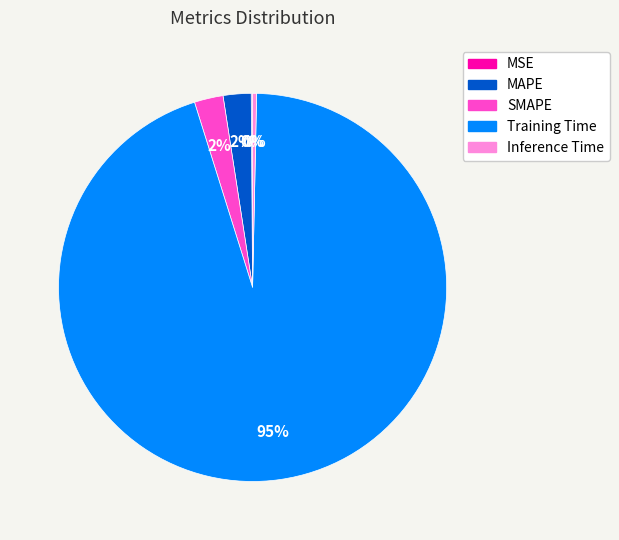

Is the sum of Training Time and MAPE greater than half?

Yes